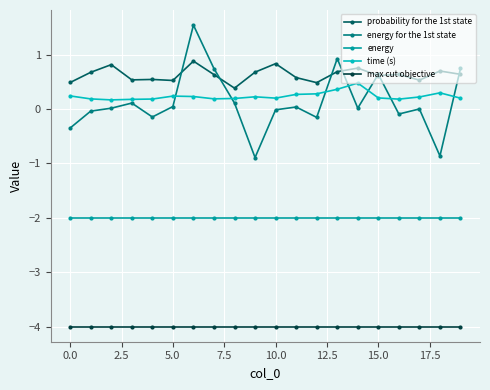

True or false: energy and energy for the 1st state intersect in this chart.

False